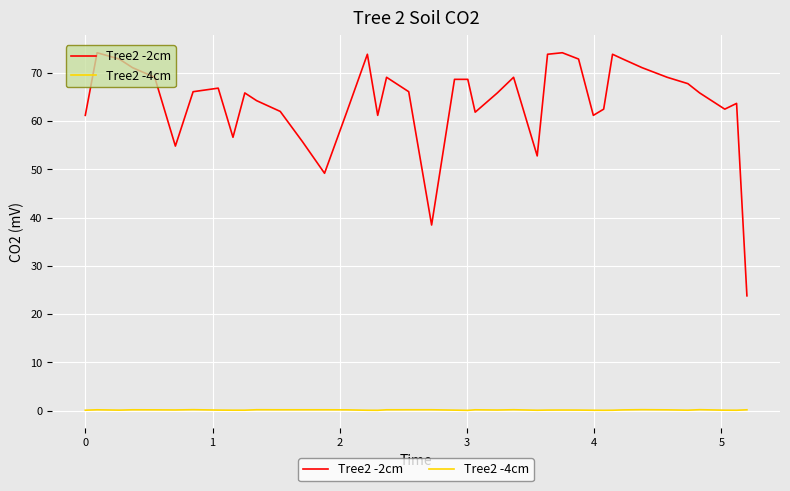

Which series has the largest range (max minus min)?

Tree2 -2cm